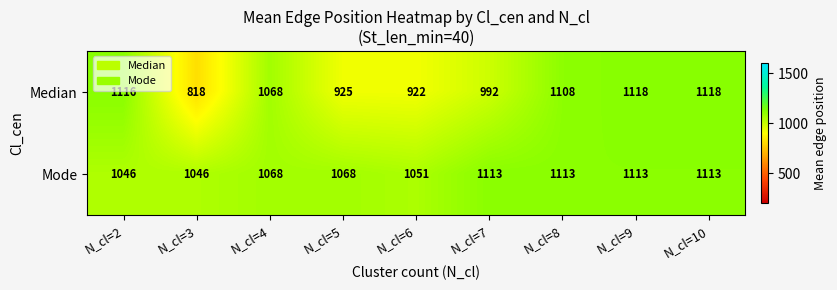

Which category has the lowest value across all series?

N_cl=3